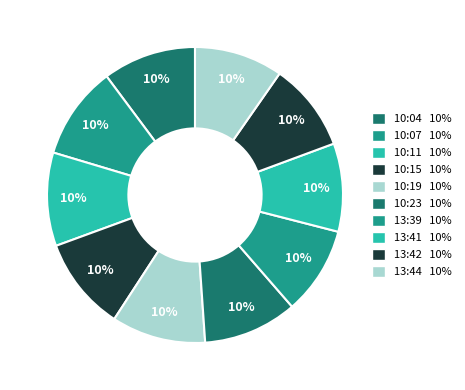

How many segments does this pie chart have?

10